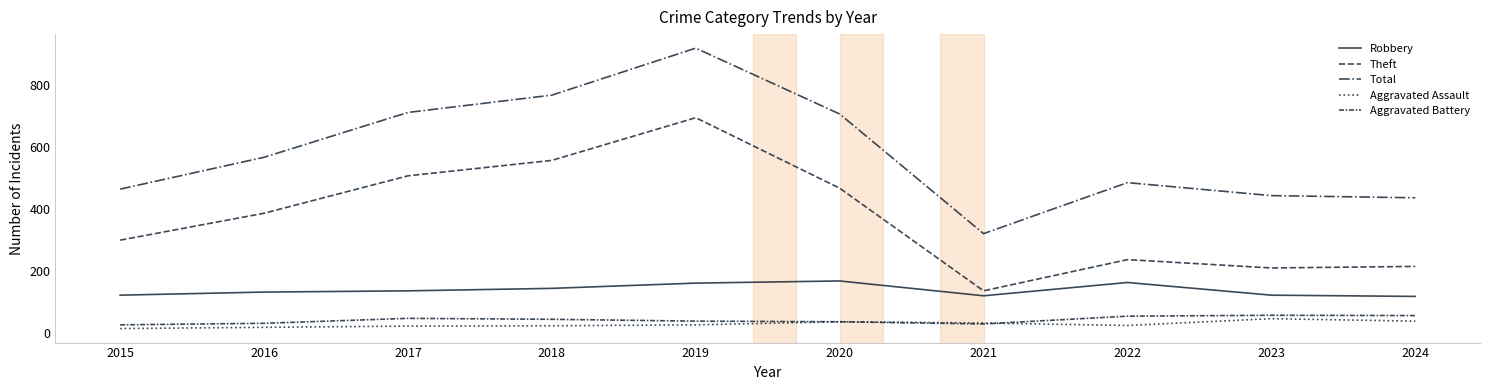

How many lines are shown in the chart?

5